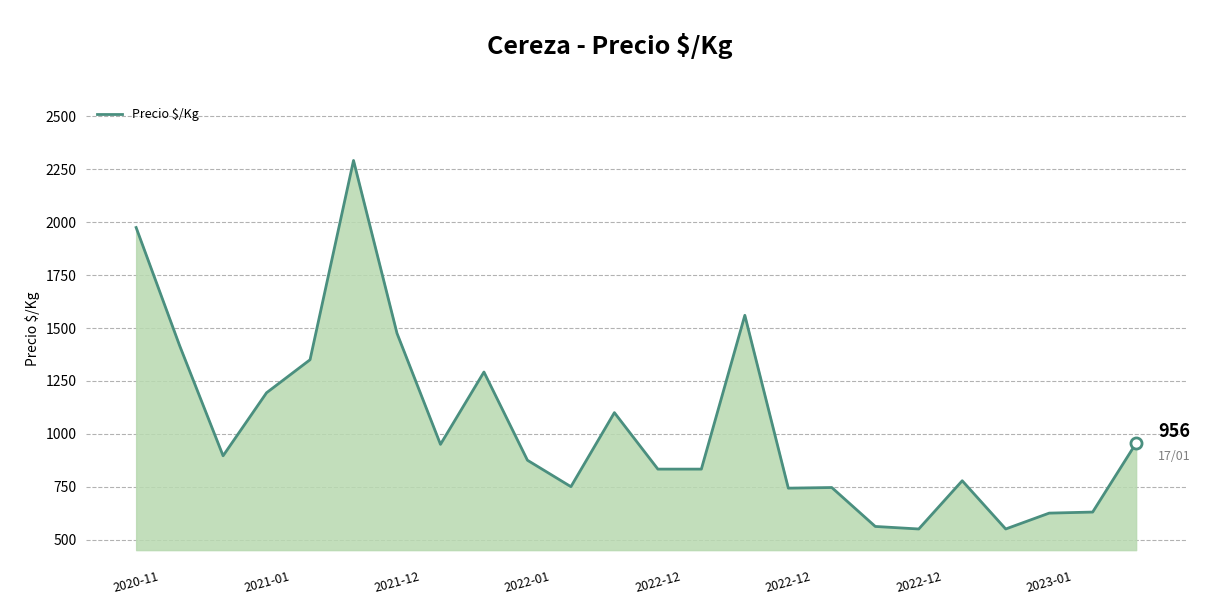

What is the maximum value shown in the chart?

2292